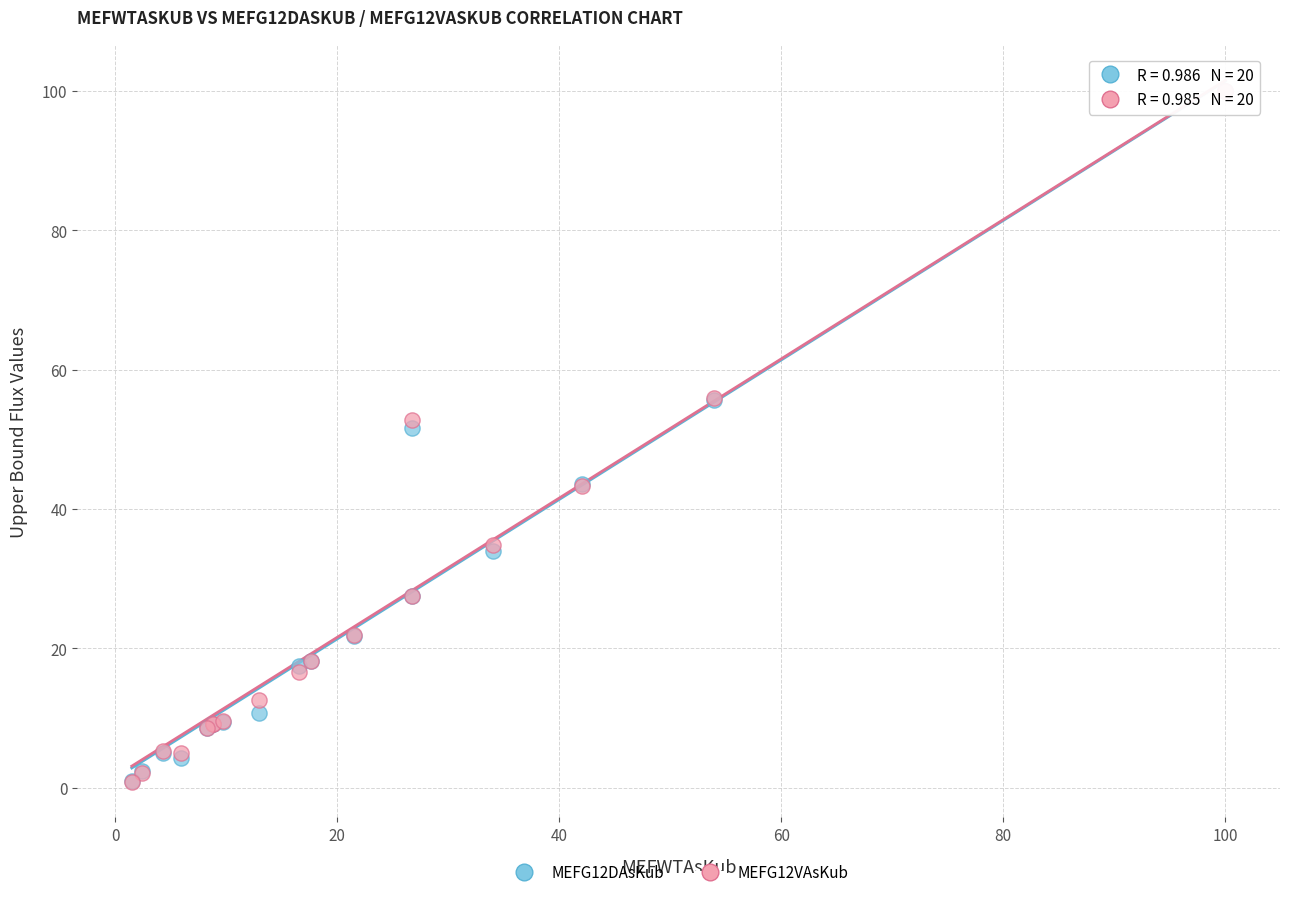

Across all series, what Y value is closest to 50?

51.6